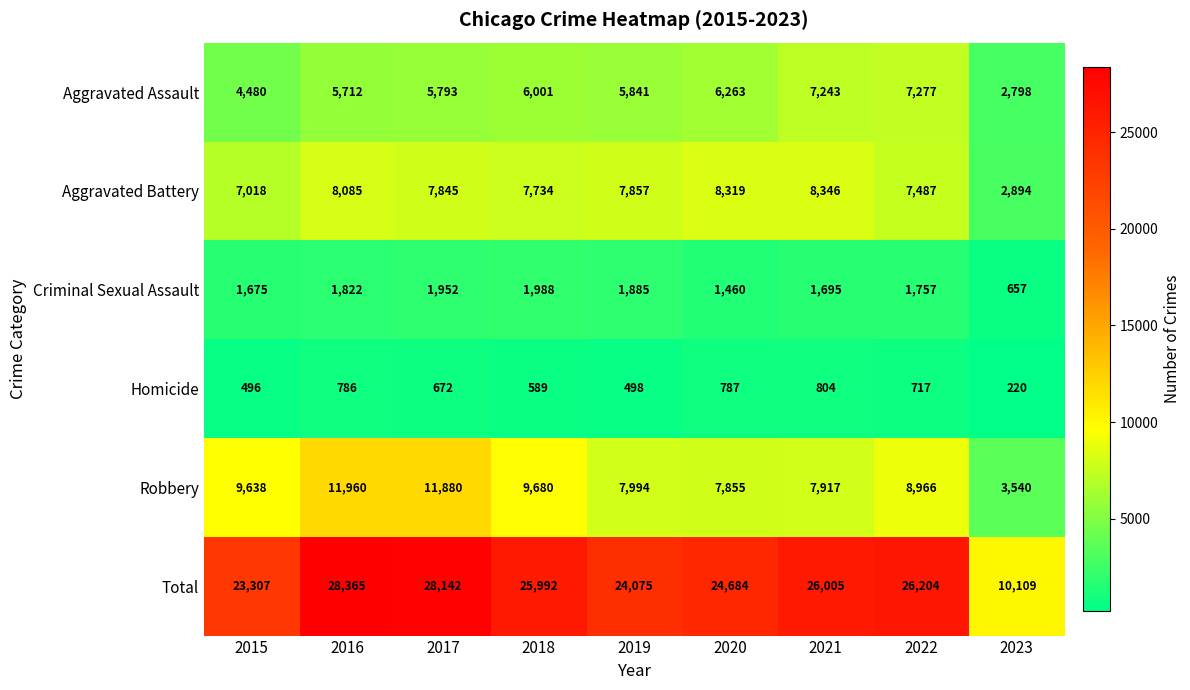

What is the difference between the maximum and minimum values in the Homicide series?

584